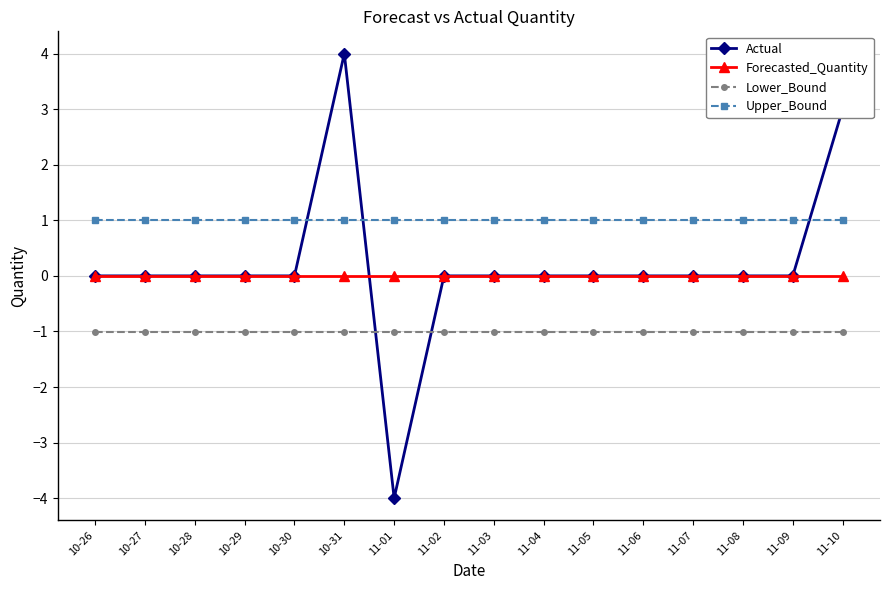

At which category is the sum across all series the highest?

10-31